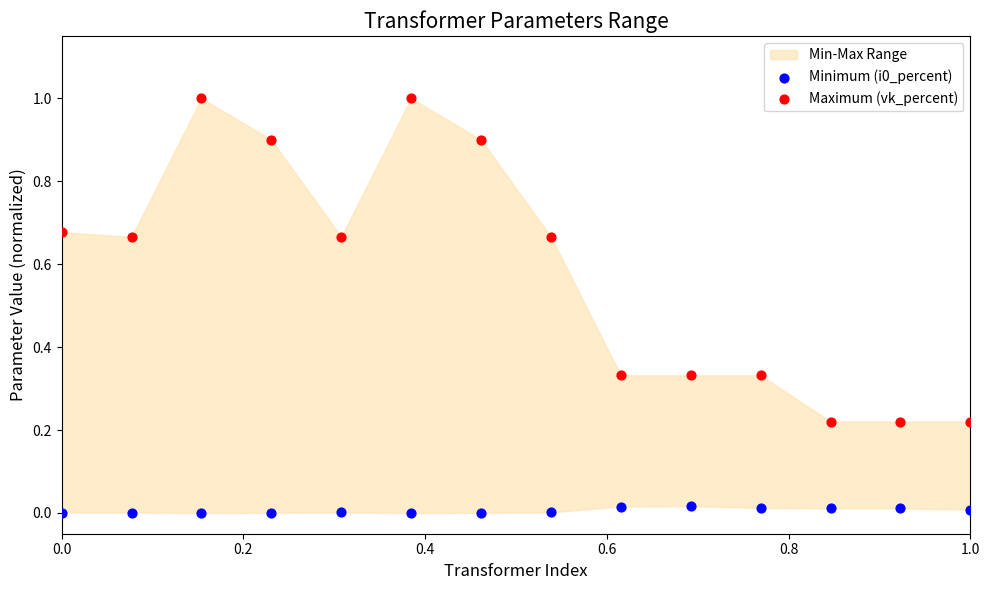

What is the X range (max minus min) for the scatter plot?

1.0